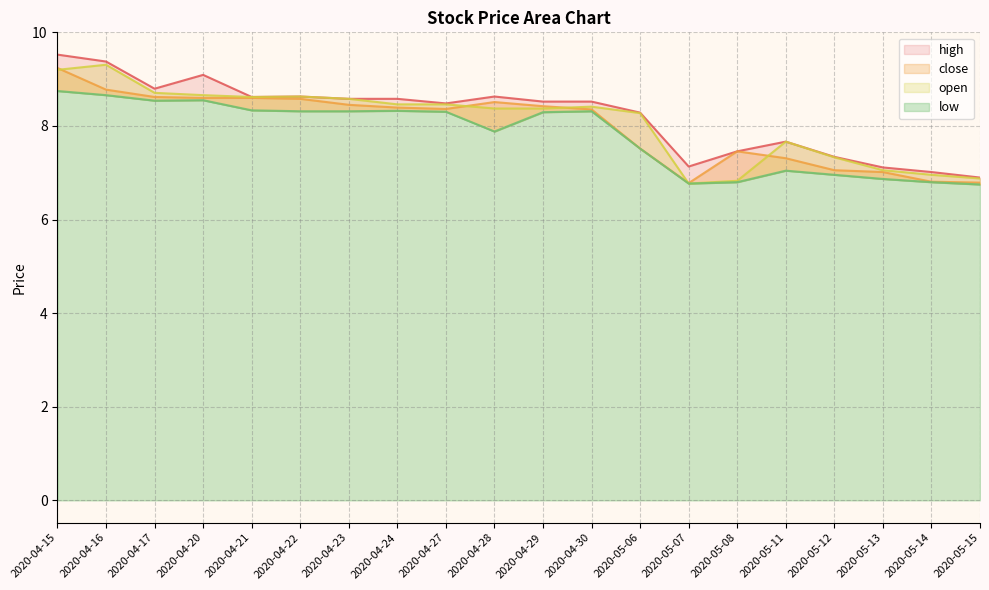

How many interior local valleys does the close series have?

2